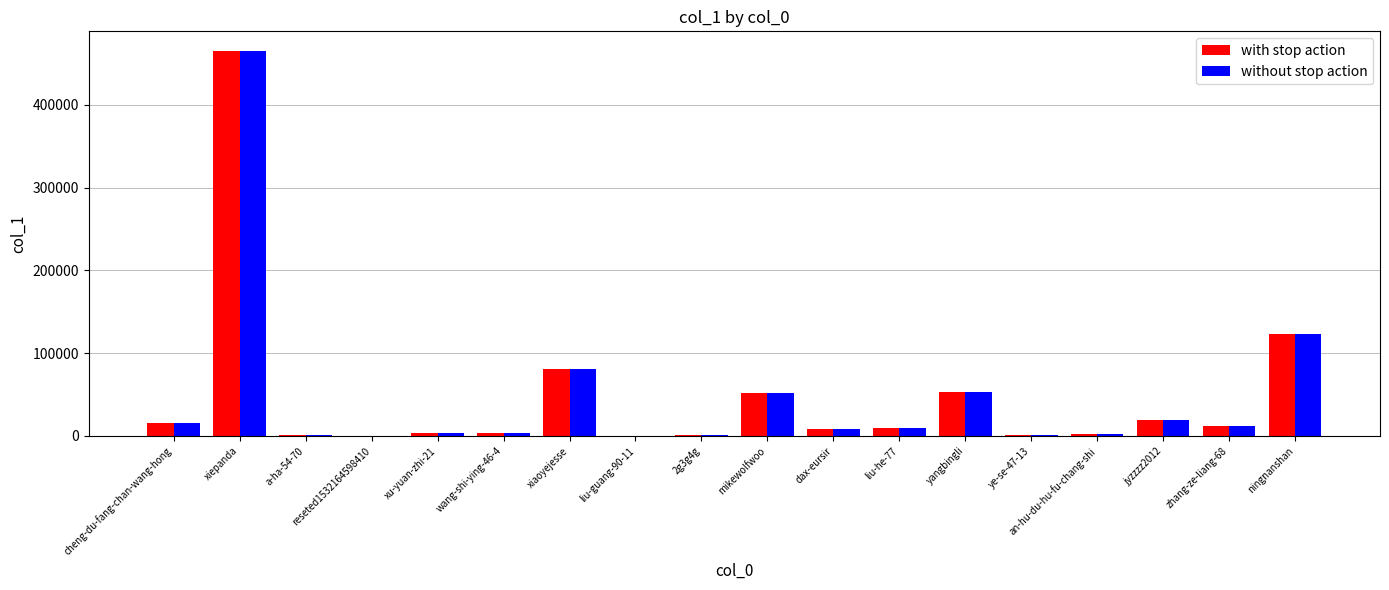

What is the maximum value shown in the chart?

465310